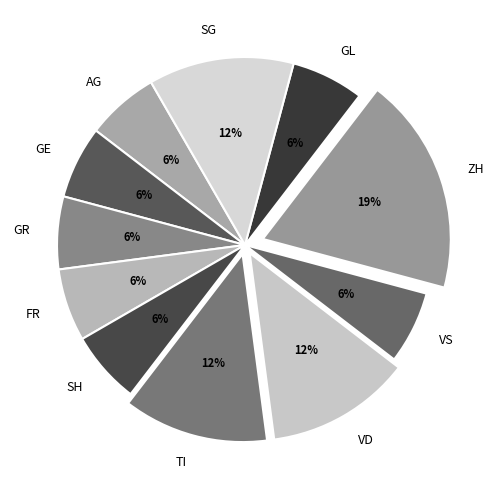

Is there any slice that represents more than half of the pie?

No